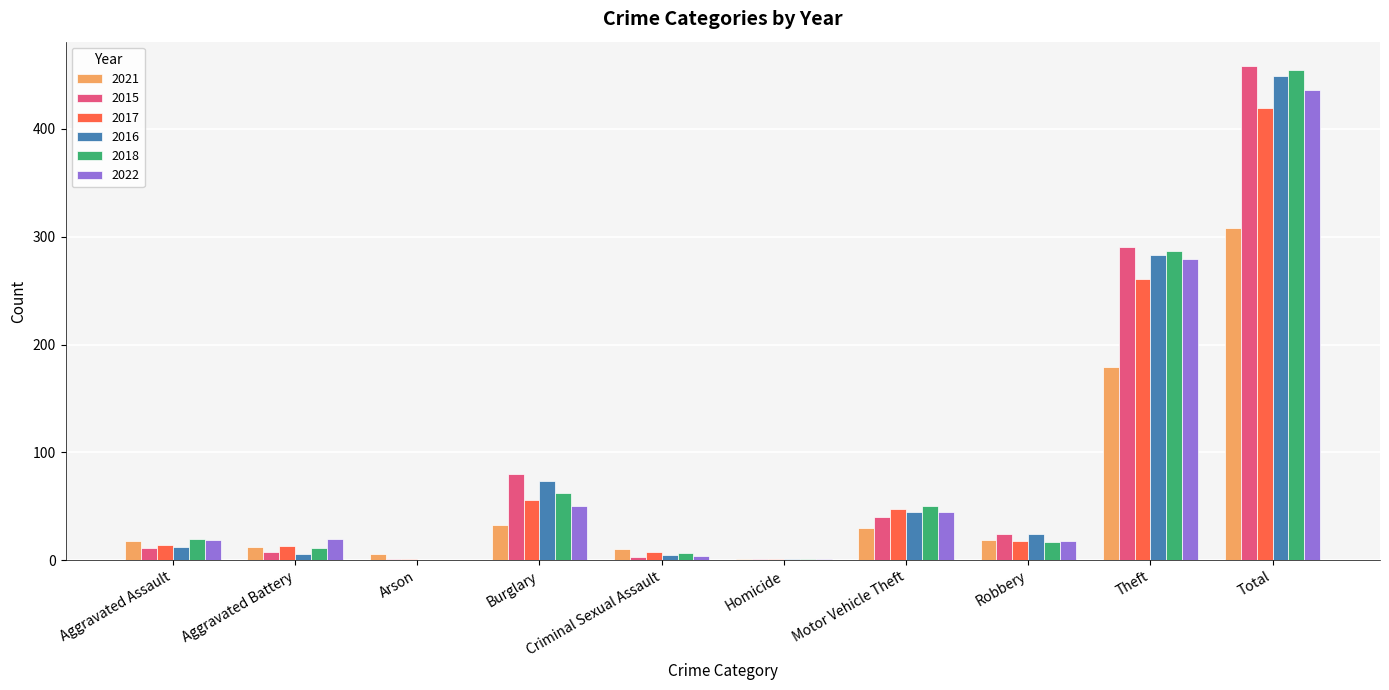

The value of 2016 at Arson is 226. True or false?

False